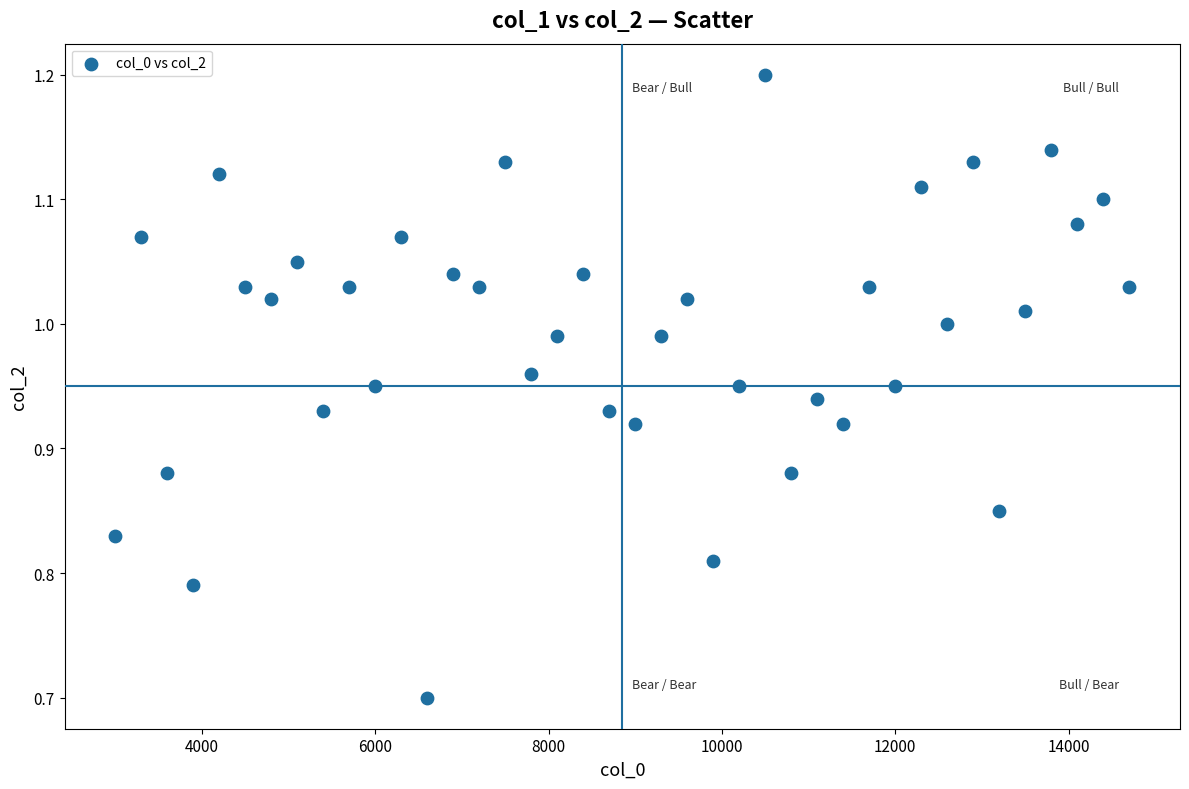

What Y value in the scatter plot is closest to 0?

0.7